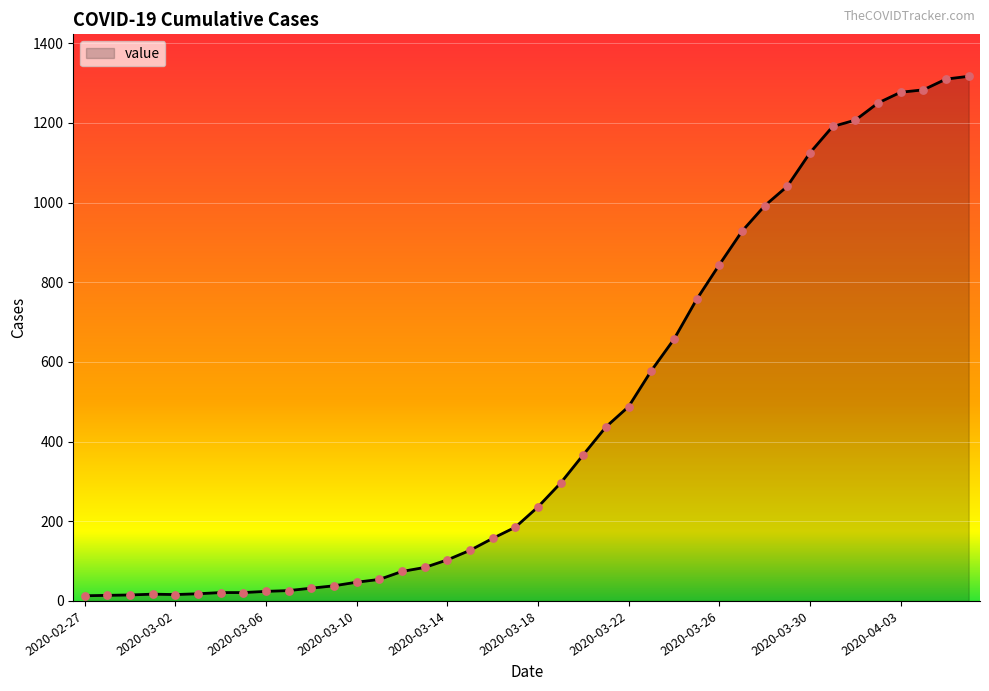

What is the greatest value displayed?

1317